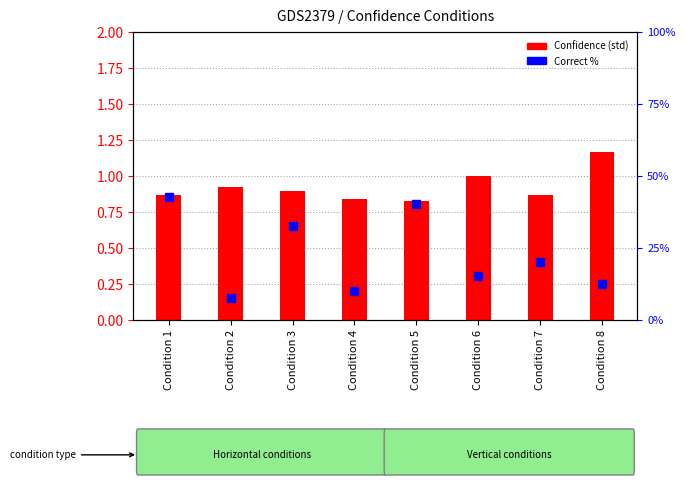

Is the value of Confidence (se) at Condition 3 greater than the value of Confidence (std) at Condition 4?

Yes